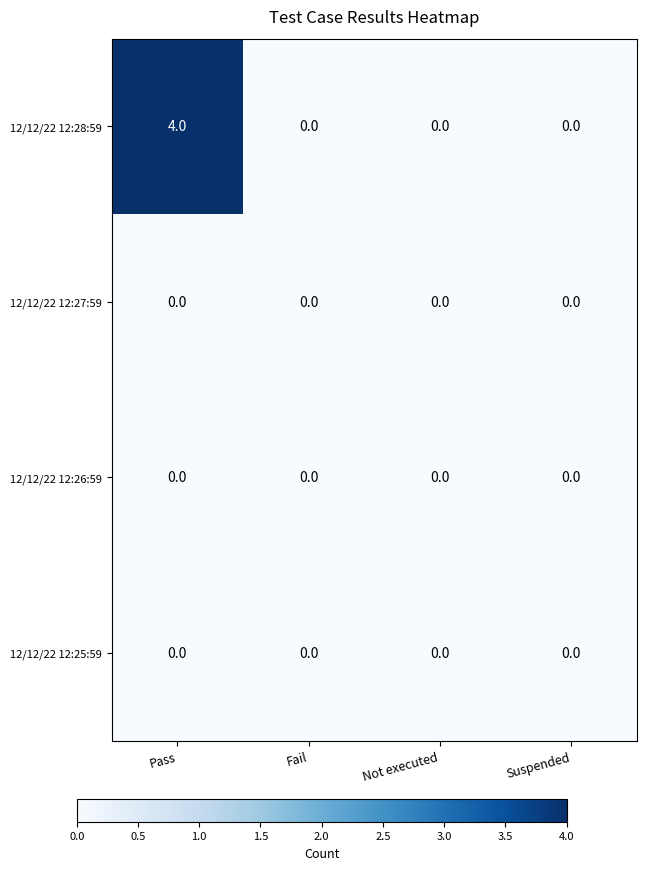

What is the maximum value shown in the chart?

4